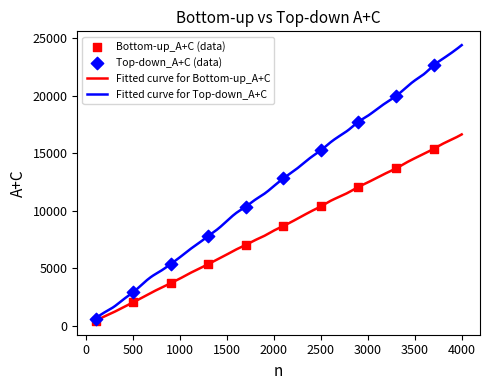

Which series has the widest spread of Y values?

Top-down_A+C